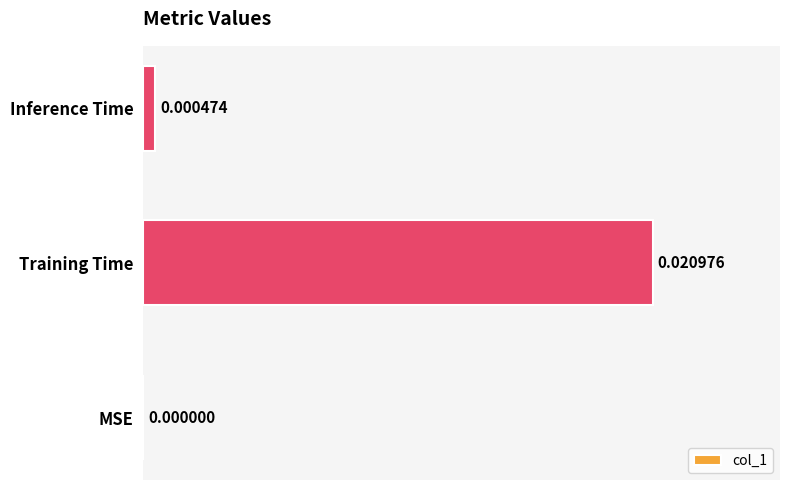

Are the bars grouped side by side (vs. stacked)?

No